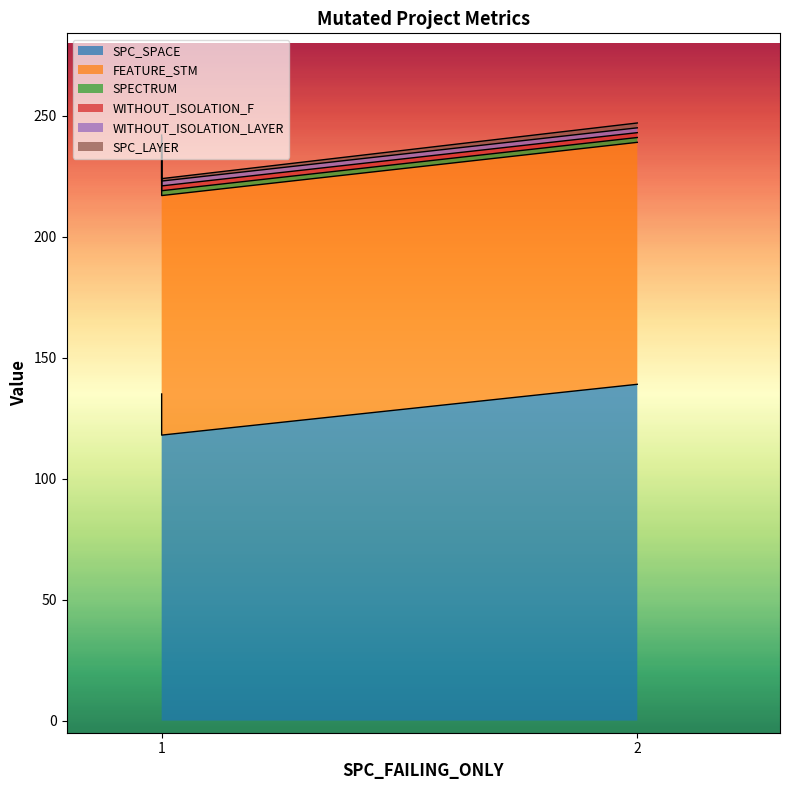

How many series are shown in this chart?

6